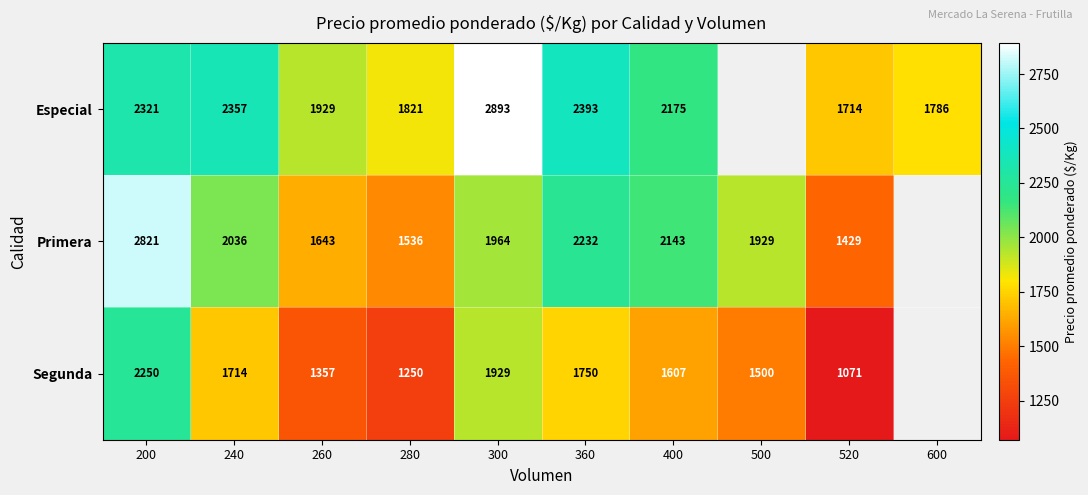

At 260, list the series in order from largest to smallest.

Especial, Primera, Segunda